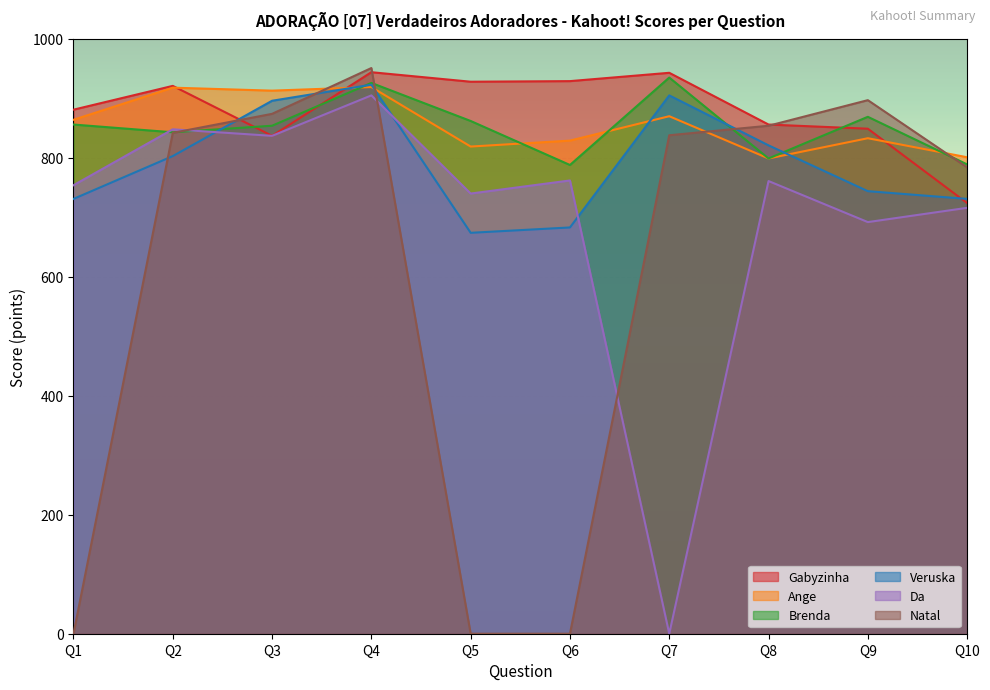

Rank the series at Q7 from highest to lowest value.

Gabyzinha, Brenda, Veruska, Ange, Natal, Da